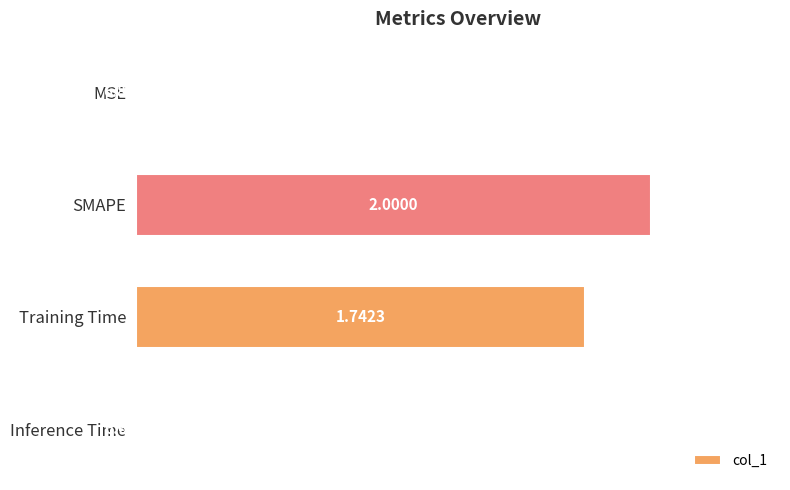

Which category has the highest value across all series?

SMAPE